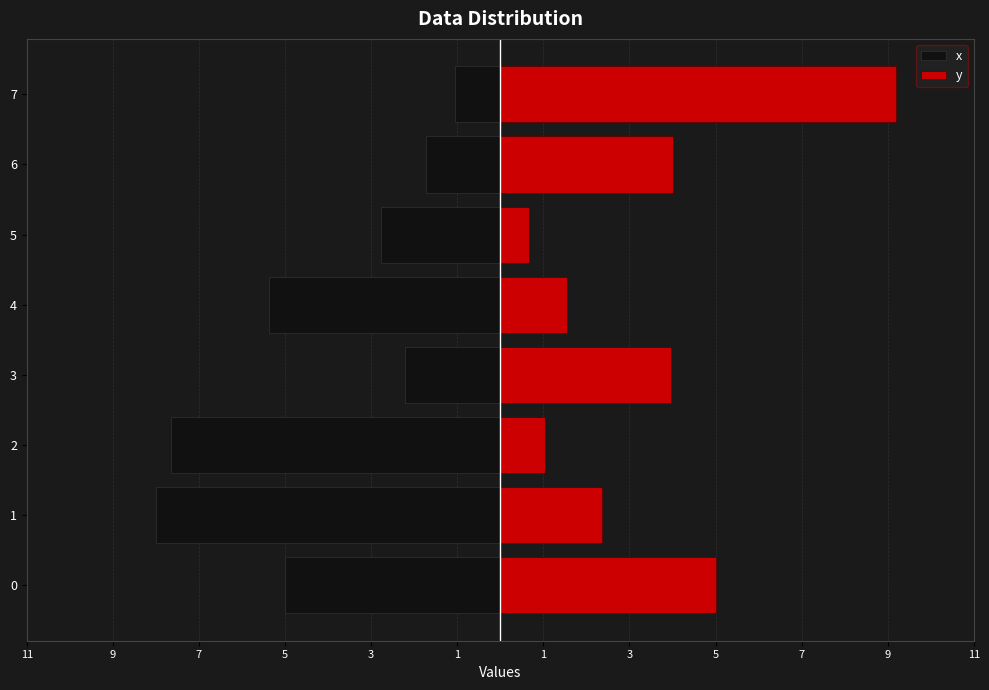

Reading left to right, transcribe all the data shown in this chart.

x: -5.0	-8.0	-7.7	-2.2	-5.4	-2.8	-1.7	-1.1
y: 5.0	2.4	1.0	4.0	1.6	0.7	4.0	9.2